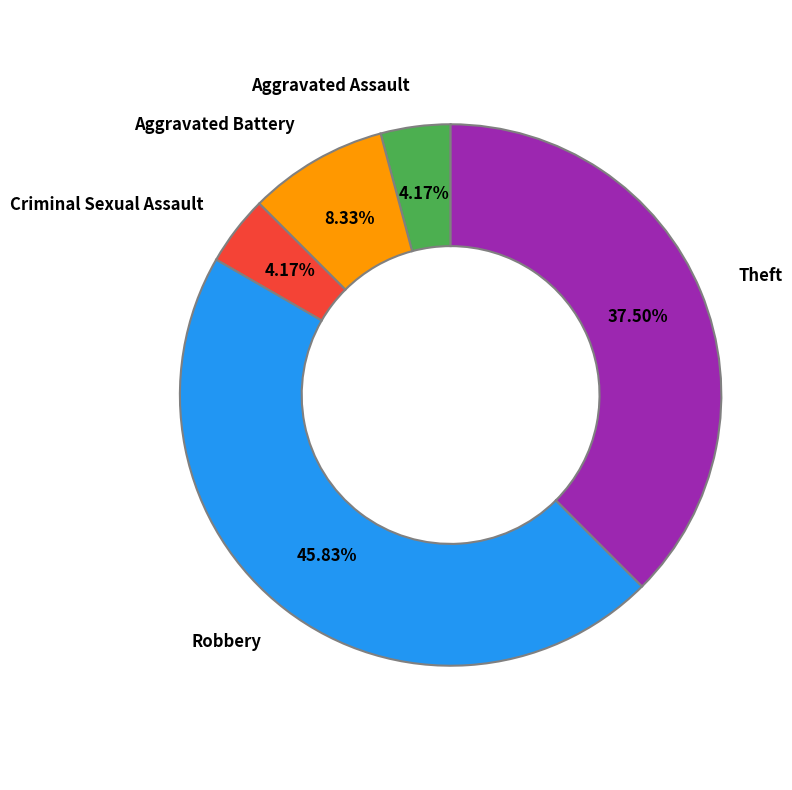

Is there any slice that represents more than half of the pie?

No